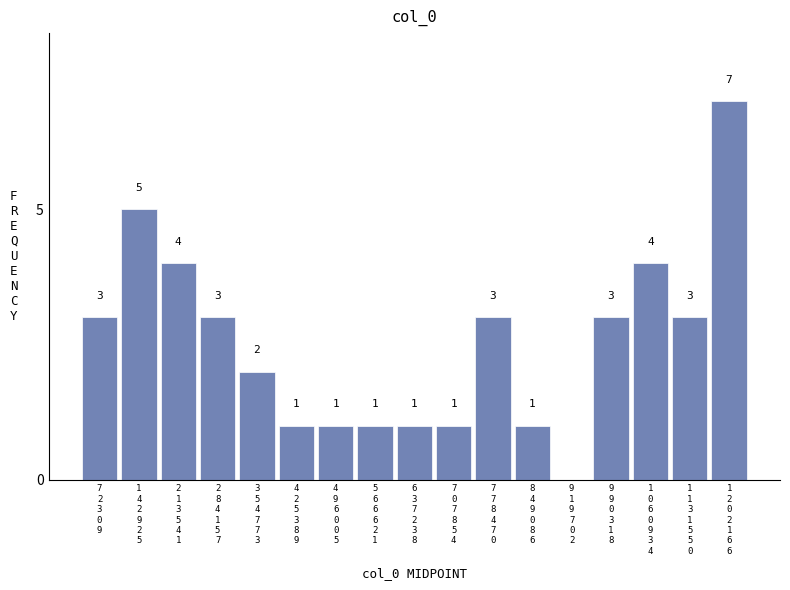

What is the greatest value displayed?

7